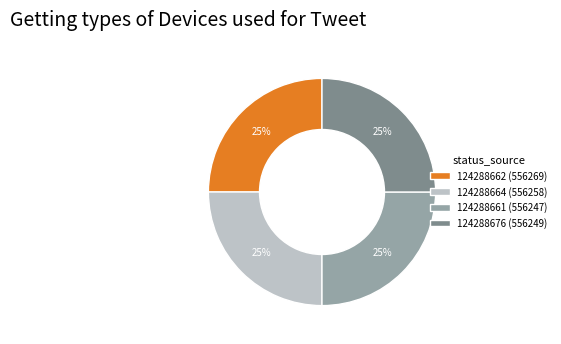

To the nearest percent, what is the average slice percentage?

25%